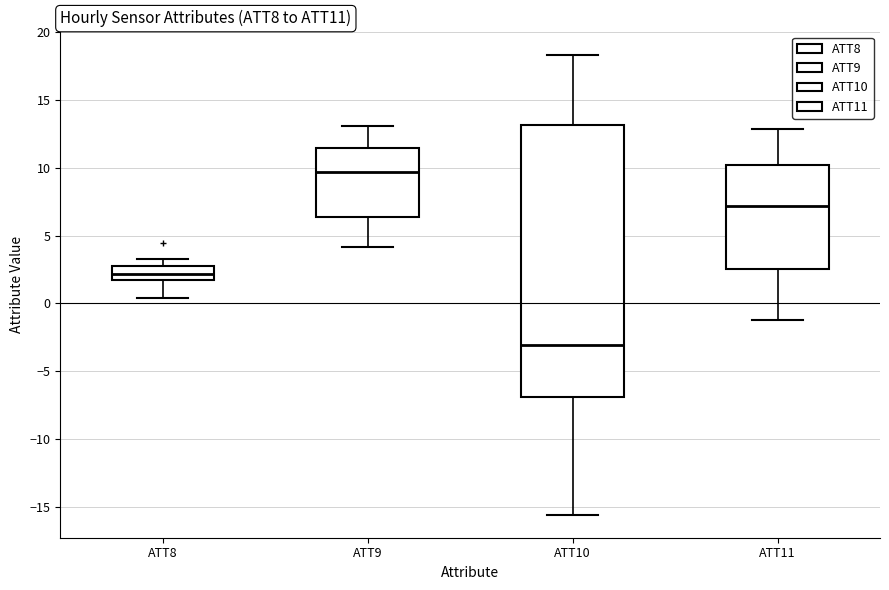

Reading left to right, read every box against the y-axis: the position of its median line, the range the box covers, and the ends of its whiskers. The values are not printed on the chart, so give them approximately, as read against the axis.

ATT8: median 2.0, box 1.5 to 2.5, whiskers 0.5 to 3.5
ATT9: median 9.5, box 6.5 to 11.5, whiskers 4.0 to 13.0
ATT10: median -3.0, box -7.0 to 13.0, whiskers -15.5 to 18.5
ATT11: median 7.0, box 2.5 to 10.0, whiskers -1.0 to 13.0